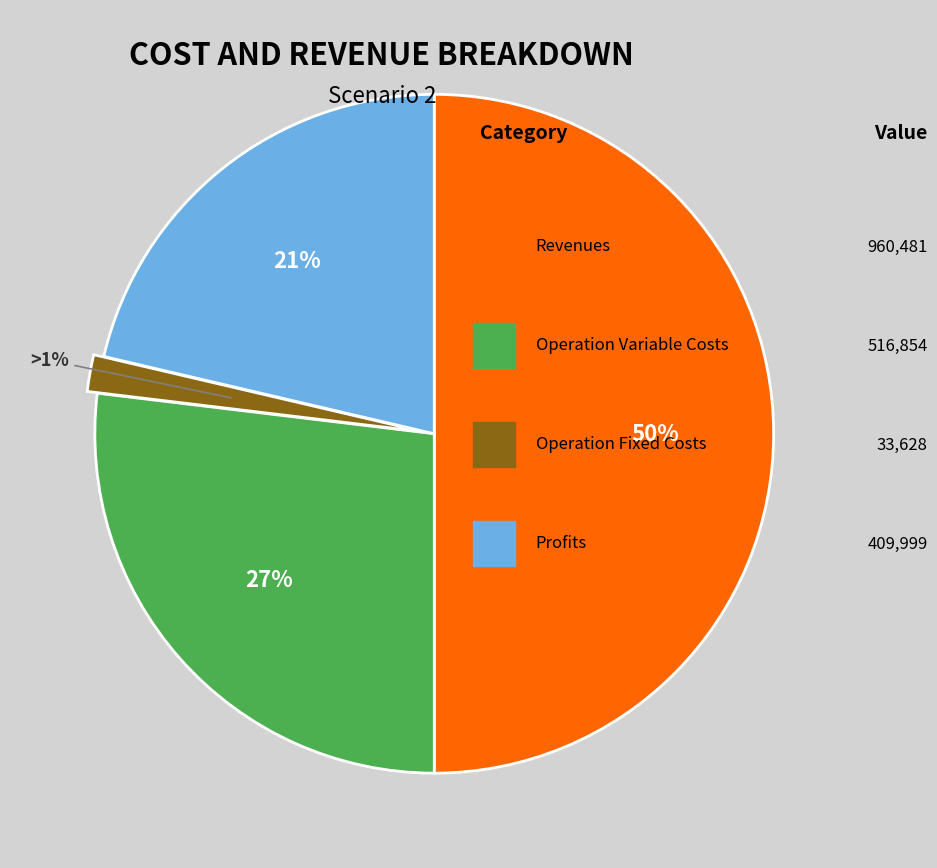

Does any single category account for the majority?

No